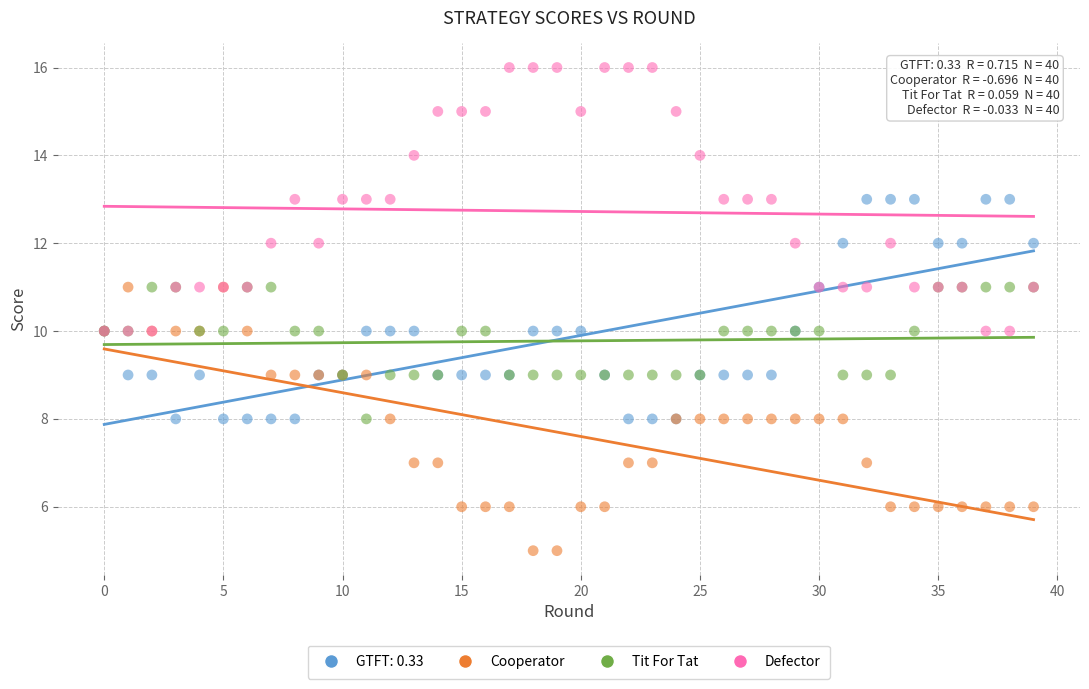

Which series reaches the maximum Y coordinate?

Defector